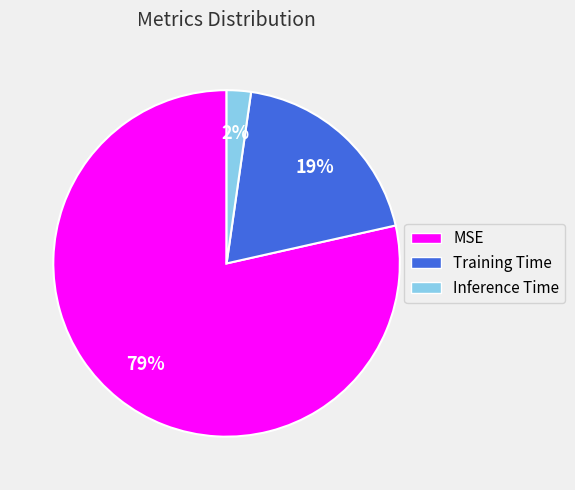

How many slices are in this pie chart?

3